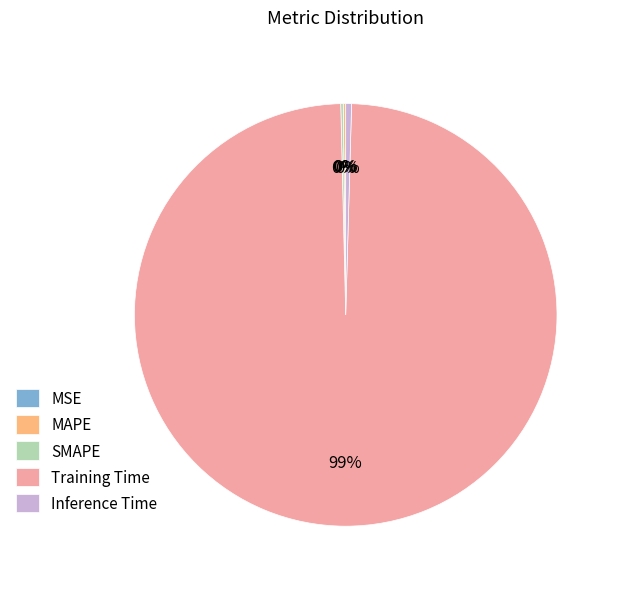

What is the largest slice in the pie chart?

Training Time